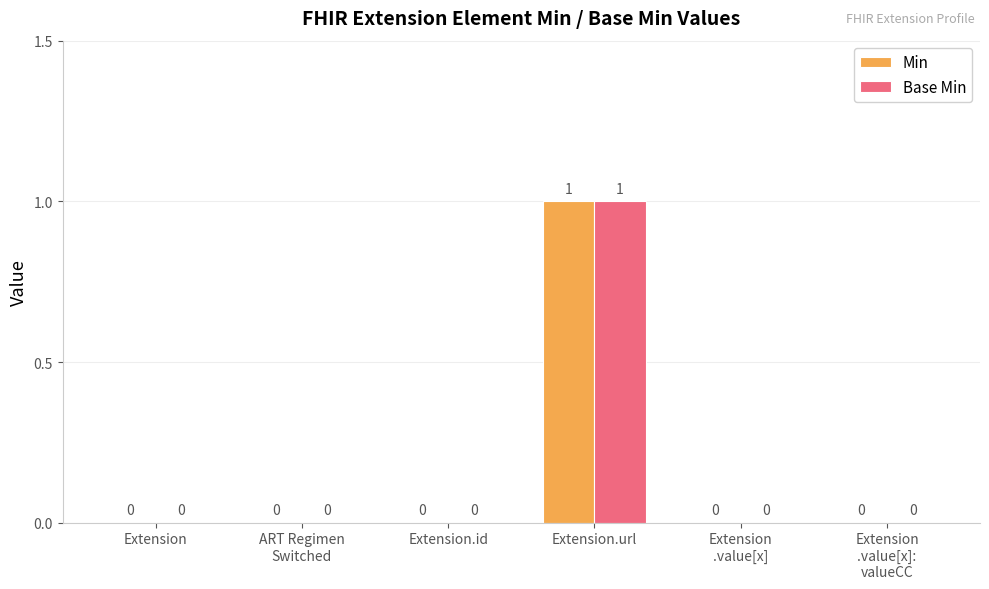

Reading right to left, extract all data points from this chart.

Min: Extension
.value[x]:
valueCC=0	Extension
.value[x]=0	Extension.url=1	Extension.id=0	ART Regimen
Switched=0	Extension=0
Base Min: Extension
.value[x]:
valueCC=0	Extension
.value[x]=0	Extension.url=1	Extension.id=0	ART Regimen
Switched=0	Extension=0